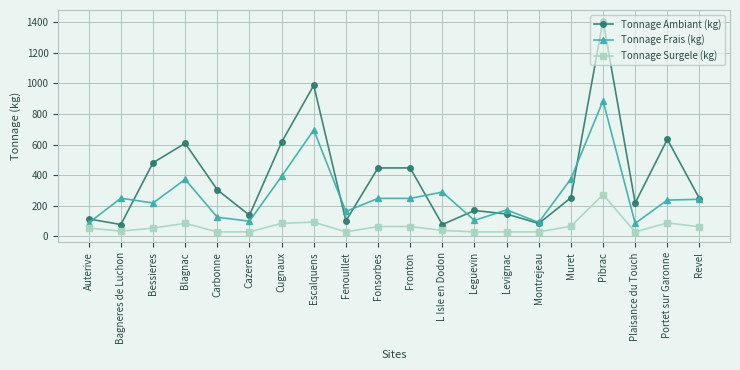

True or false: Tonnage Frais (kg) has a value of 74 at L Isle en Dodon.

False